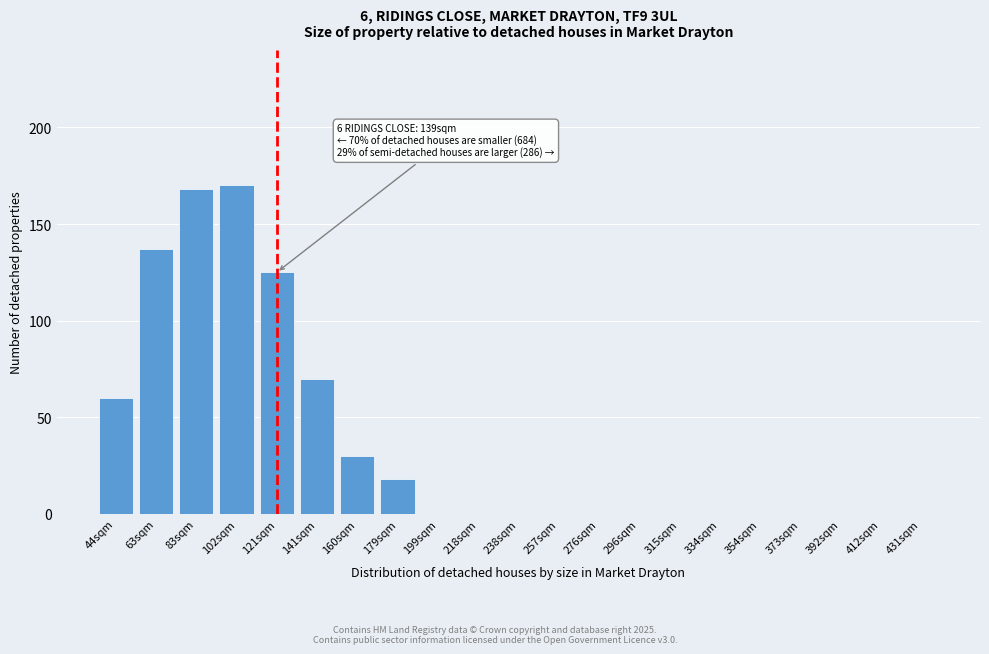

Reading right to left, extract all data points from this chart.

431sqm=0	412sqm=0	392sqm=0	373sqm=0	354sqm=0	334sqm=0	315sqm=0	296sqm=0	276sqm=0	257sqm=0	238sqm=0	218sqm=0	199sqm=0	179sqm=18	160sqm=30	141sqm=70	121sqm=125	102sqm=170	83sqm=168	63sqm=137	44sqm=60